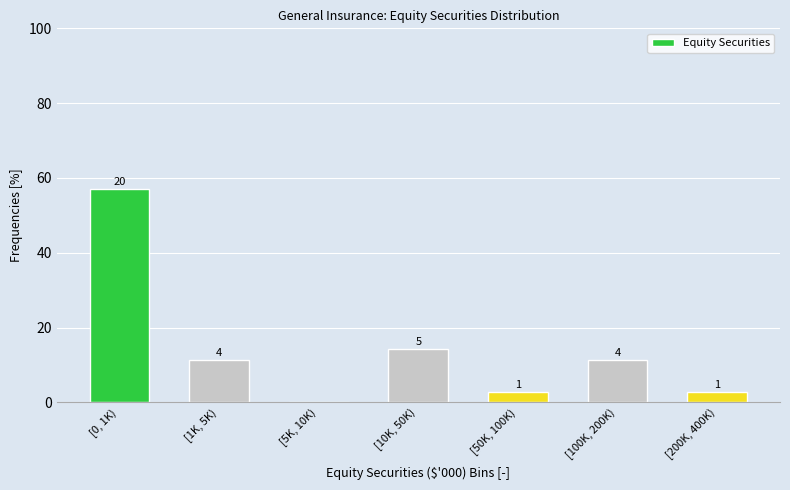

Are the bars horizontal?

No